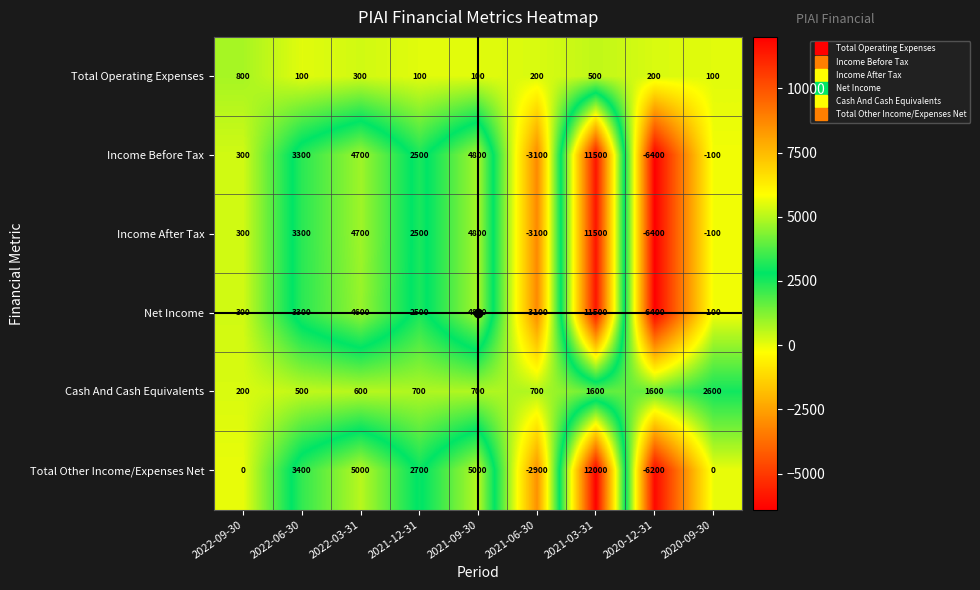

Which label corresponds to the largest value in the chart?

2021-03-31